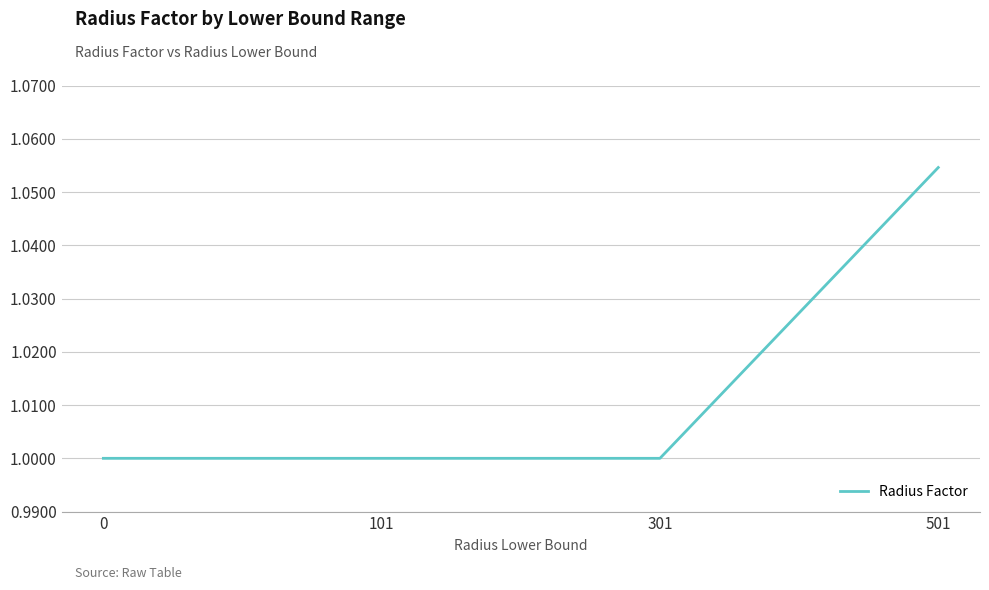

The chart shows a value of 1.6 at 501. True or false?

False